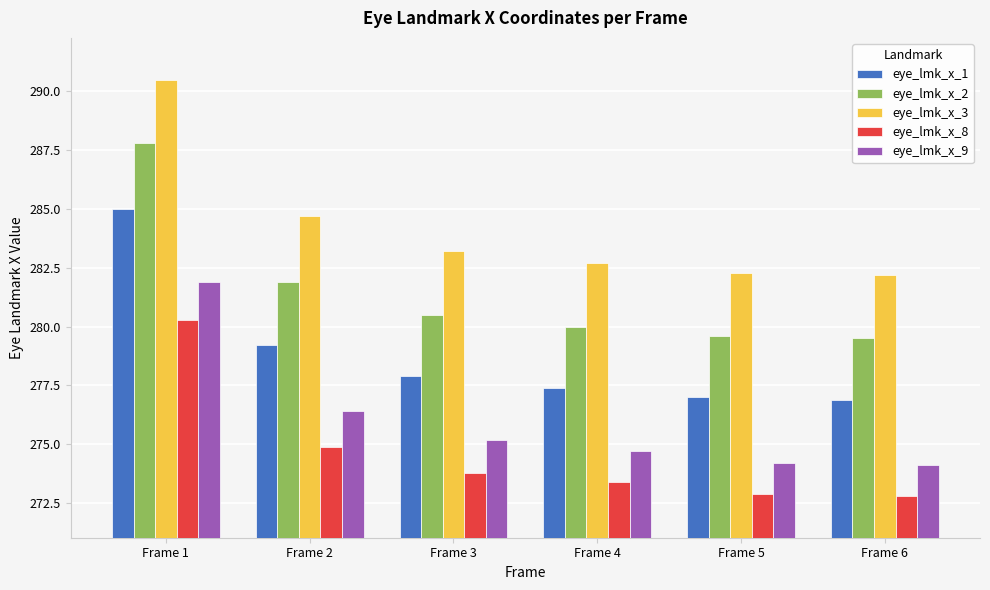

Reading left to right, list all the values displayed in this chart.

eye_lmk_x_1: 285.0	279.2	277.9	277.4	277.0	276.9
eye_lmk_x_2: 287.8	281.9	280.5	280.0	279.6	279.5
eye_lmk_x_3: 290.5	284.7	283.2	282.7	282.3	282.2
eye_lmk_x_8: 280.3	274.9	273.8	273.4	272.9	272.8
eye_lmk_x_9: 281.9	276.4	275.2	274.7	274.2	274.1